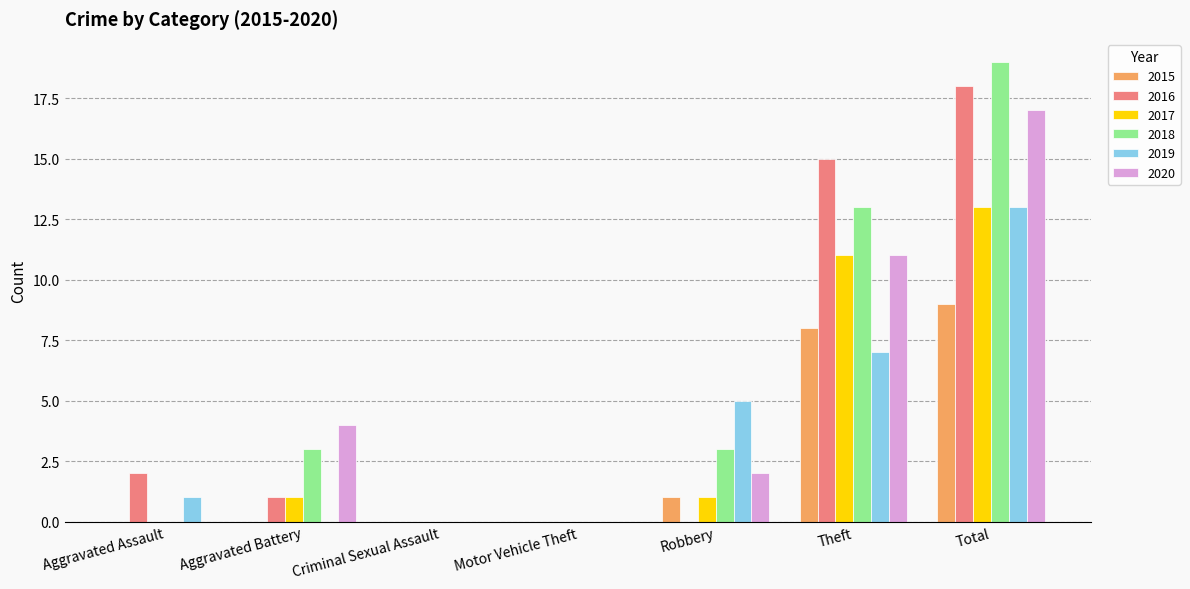

How many categories are shown in the chart?

7